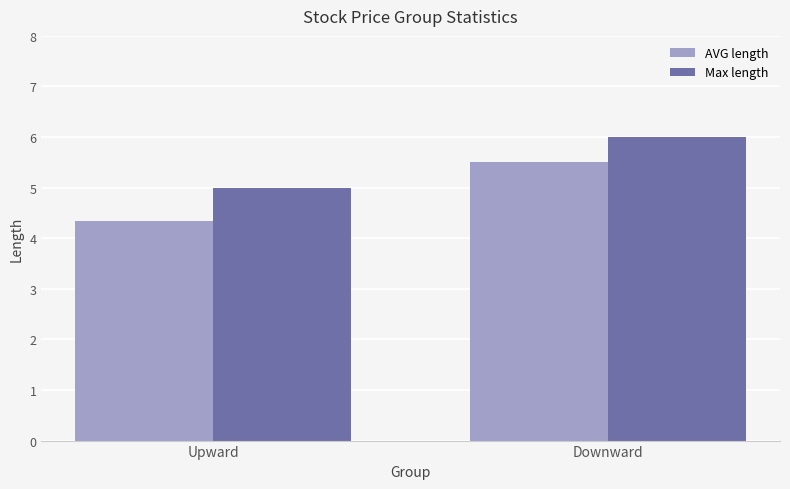

What is the difference between the maximum and minimum values in the Max length series?

1.0